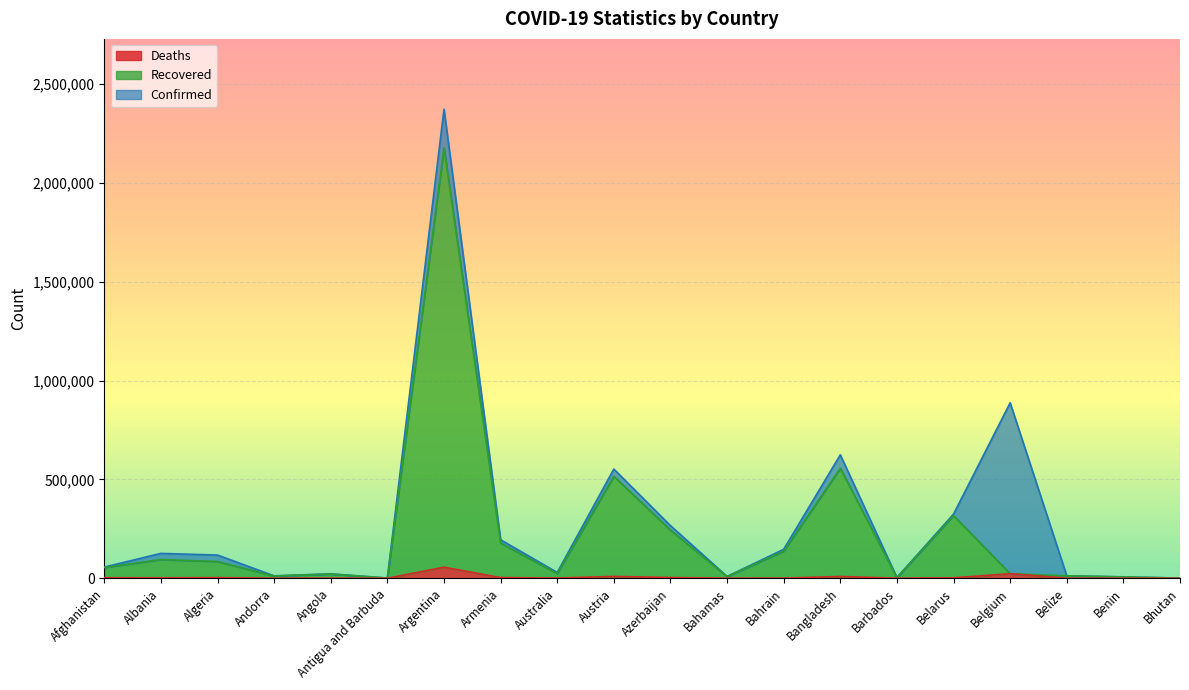

Reading left to right, list all the values displayed in this chart.

Confirmed: 56572	125842	117429	12115	22467	1152	2373153	194852	29338	552729	266322	9171	146454	624594	3659	324694	887920	12456	7313	889
Recovered: 54293	94747	84828	11517	21405	886	2177977	178097	23932	516072	243424	8864	137354	556566	3548	317493	23045	12407	6545	871
Deaths: 2495	2247	3099	116	538	28	56023	3552	909	9397	3617	188	527	9155	42	2267	23045	317	93	1